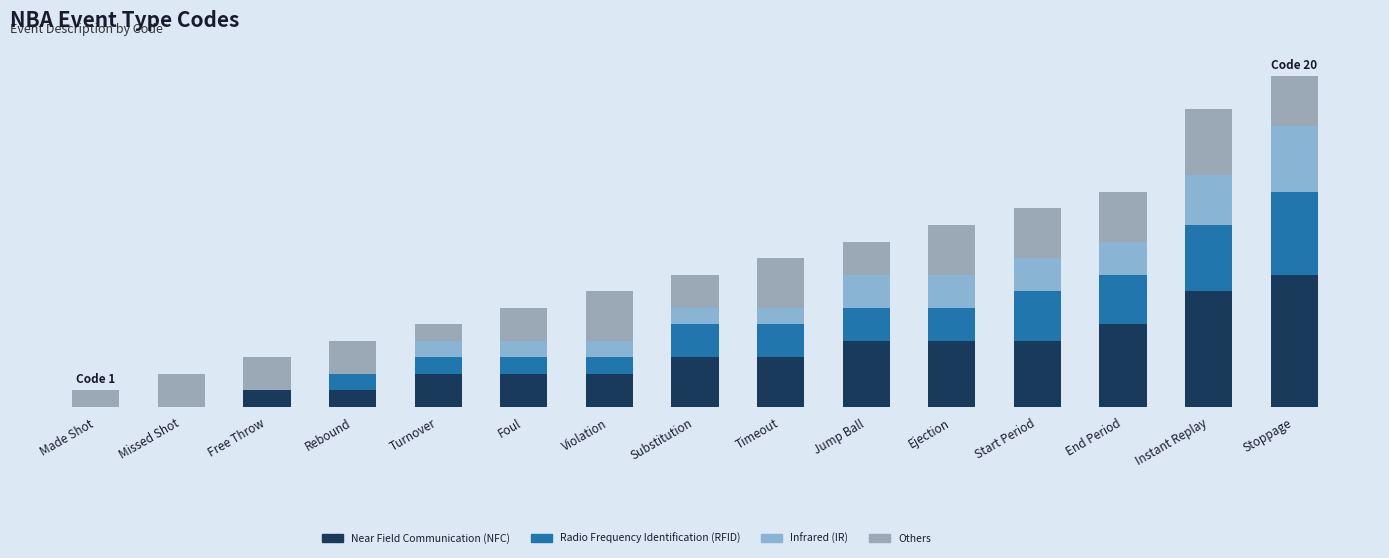

At which category is the sum across all series the highest?

Stoppage